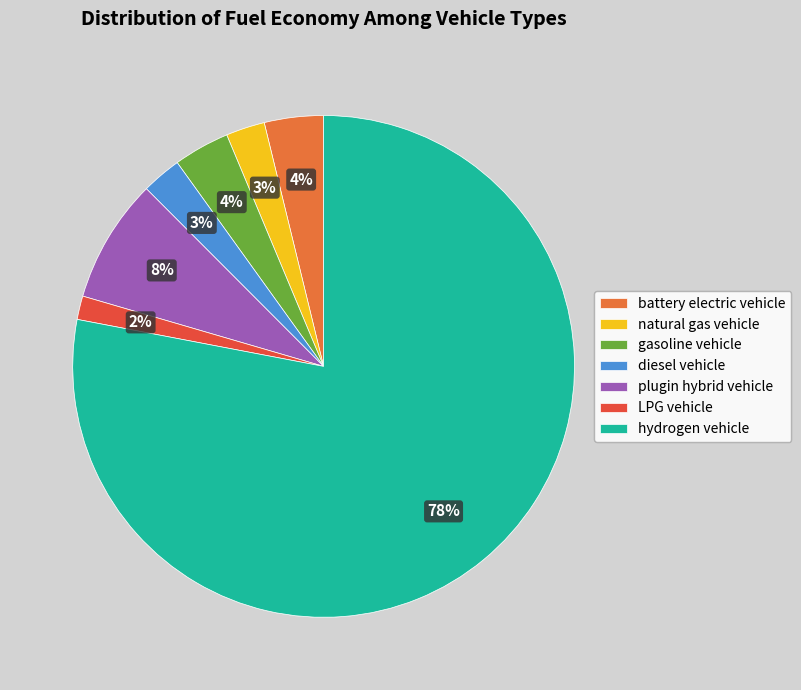

Count the number of slices in the pie.

7